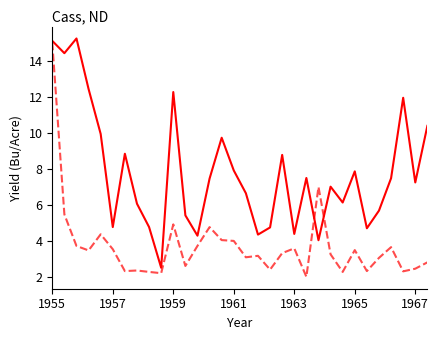

What is the smallest value displayed?

2.0